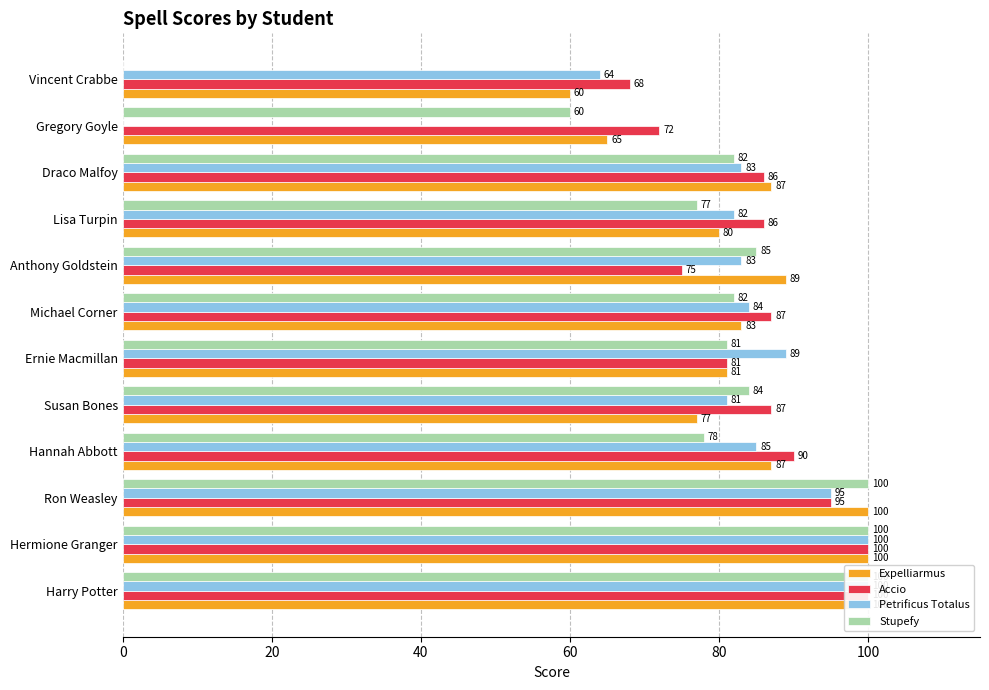

What is the sum of all Stupefy values?

929